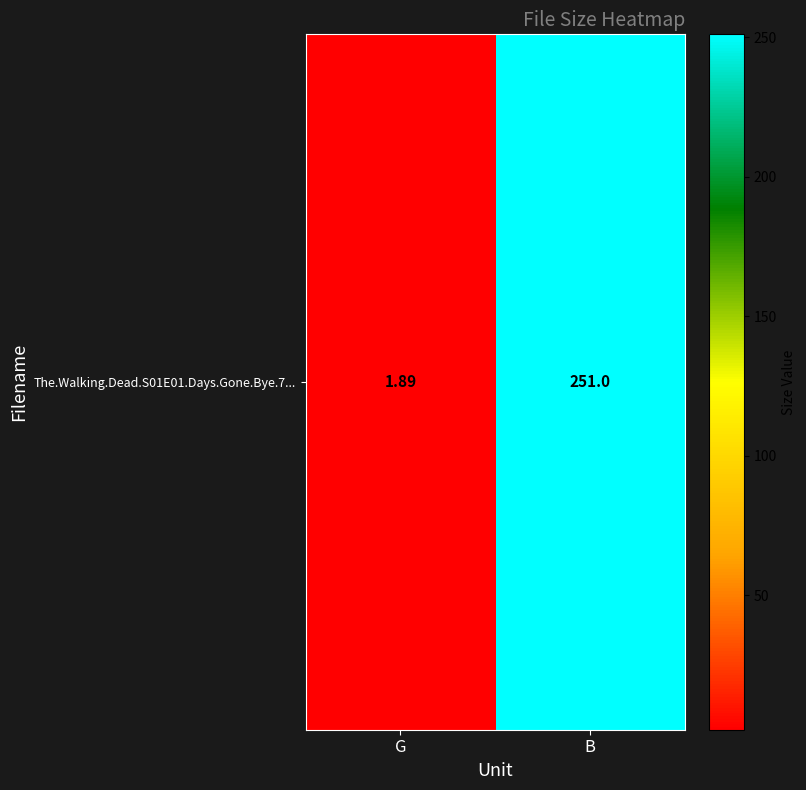

Rank the categories by value from highest to lowest.

B, G